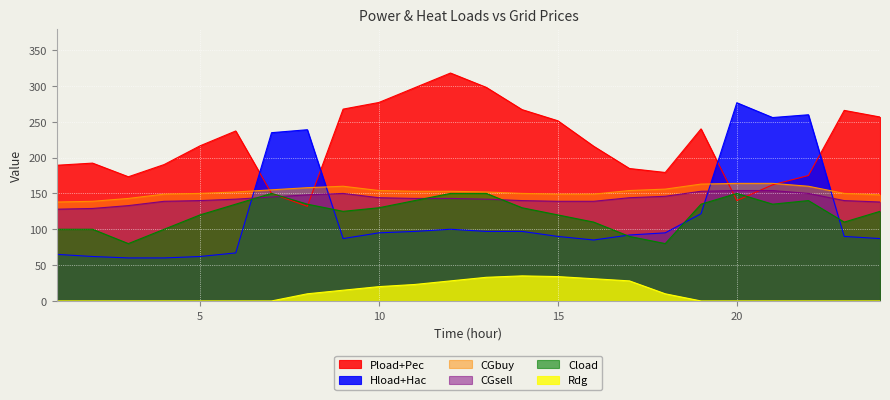

Is the value of Hload+Hac at 24 greater than the value of Pload+Pec at 22?

No